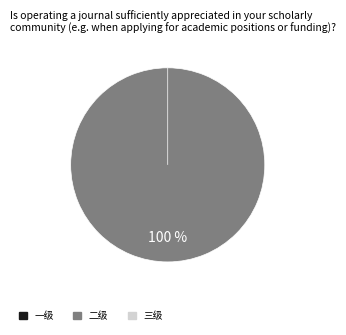

True or false: 一级 accounts for 1% of the total.

False